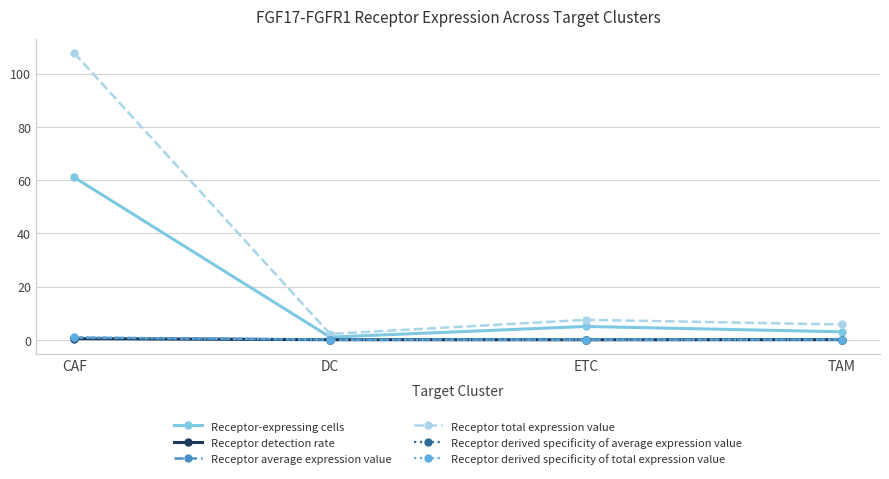

What are all the series names shown in the legend?

Receptor-expressing cells, Receptor detection rate, Receptor average expression value, Receptor total expression value, Receptor derived specificity of average expression value, Receptor derived specificity of total expression value